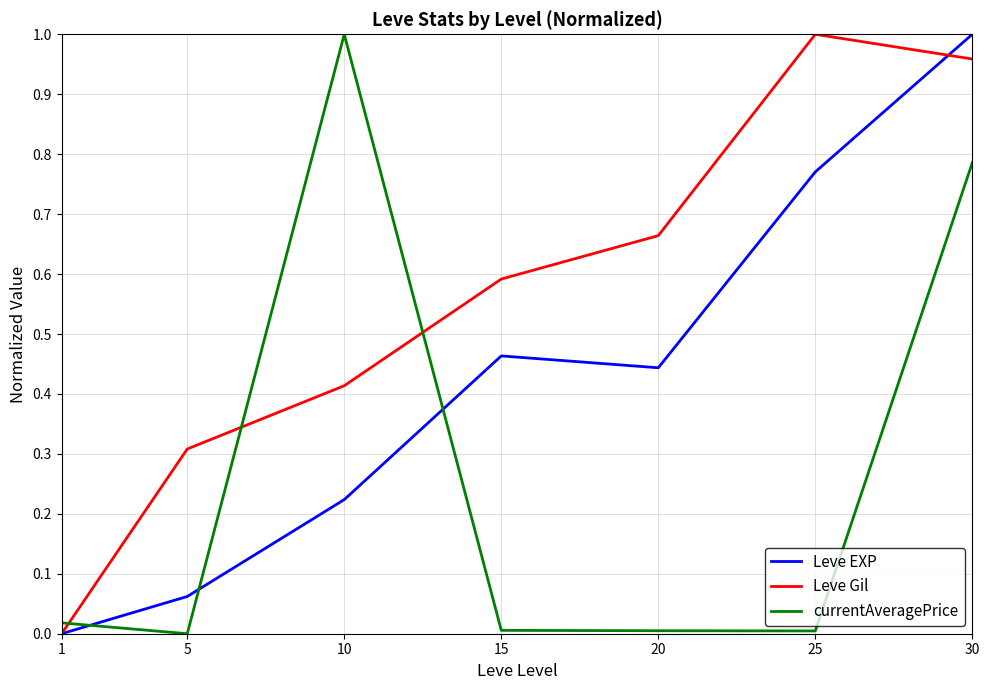

True or false: Leve Gil has a value of 0.6 at 15.

True